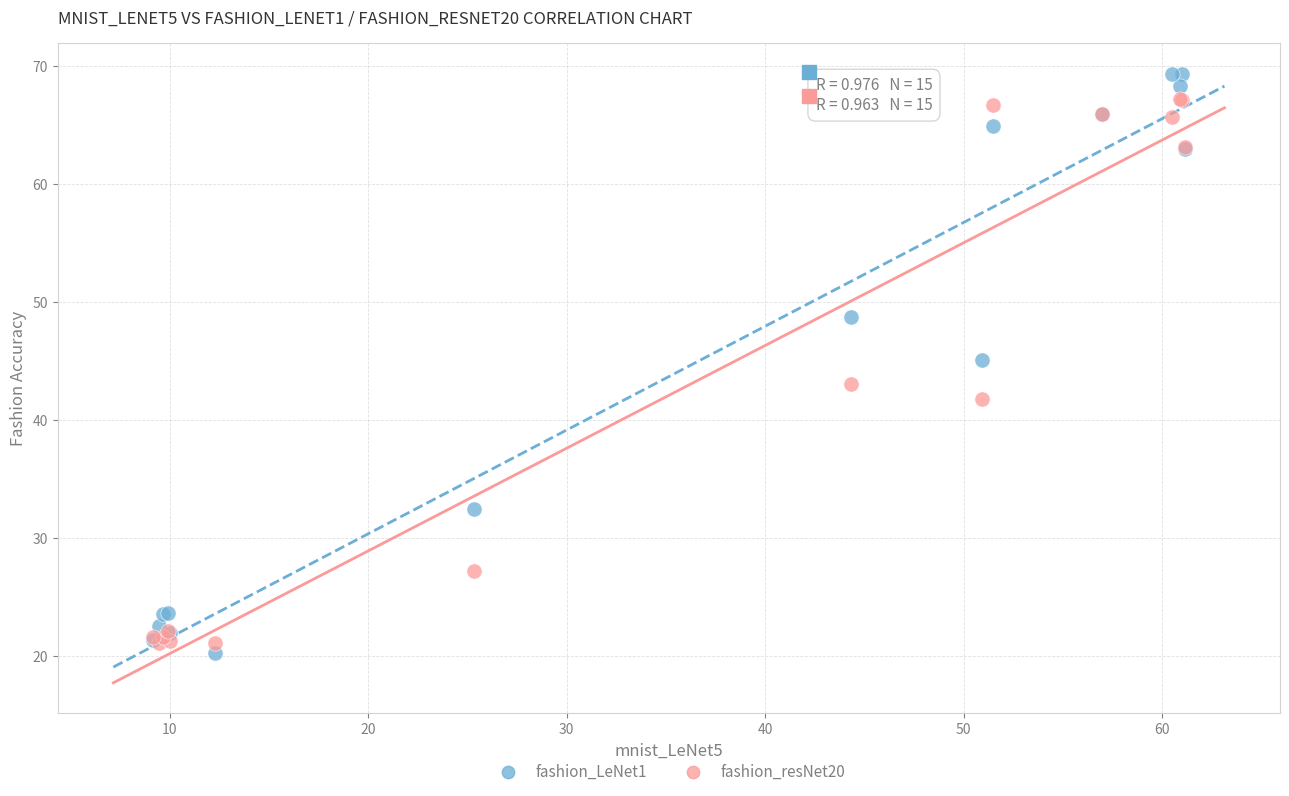

Which series contains the highest Y value?

fashion_LeNet1